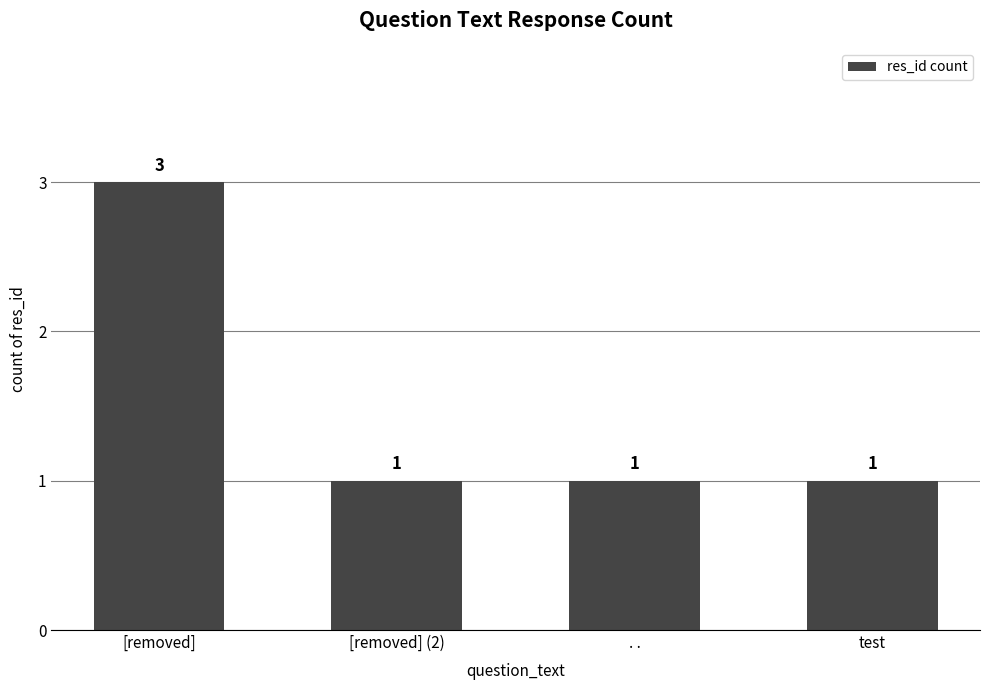

Reading left to right, extract all data points from this chart.

[removed]=3	[removed] (2)=1	. .=1	test=1